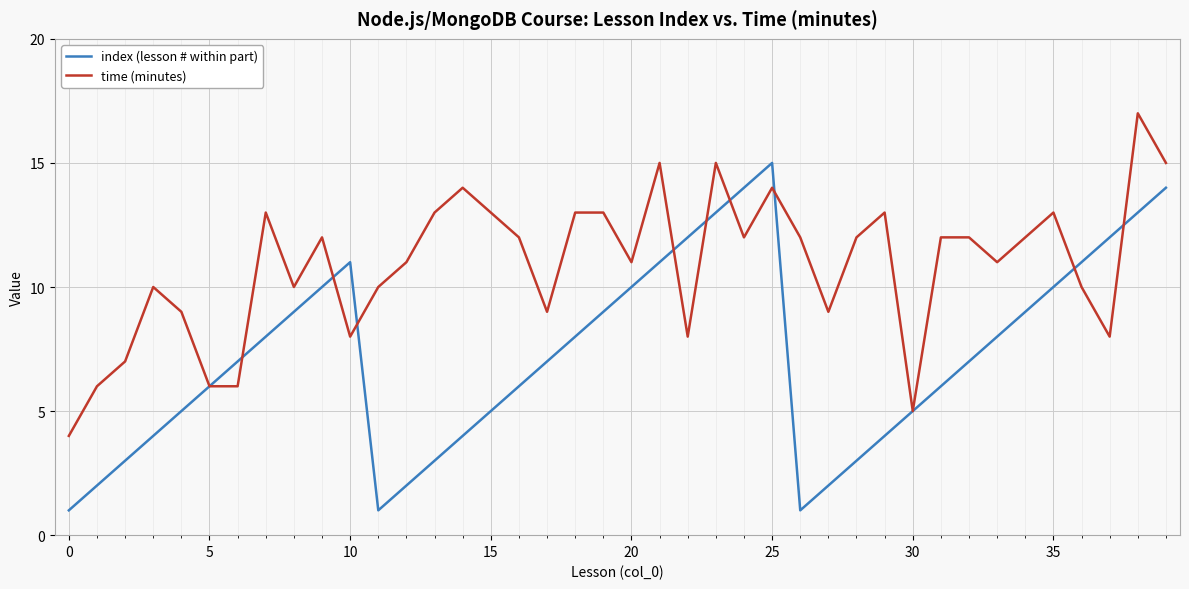

What is the highest value of the index (lesson # within part) series?

15